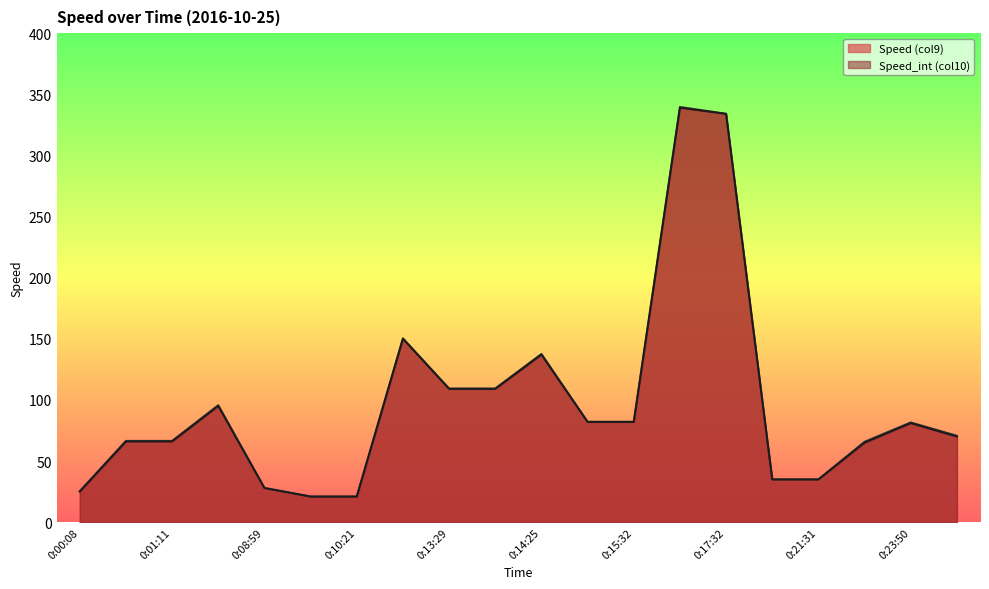

What is the average value of the Speed (col9) series?

97.9